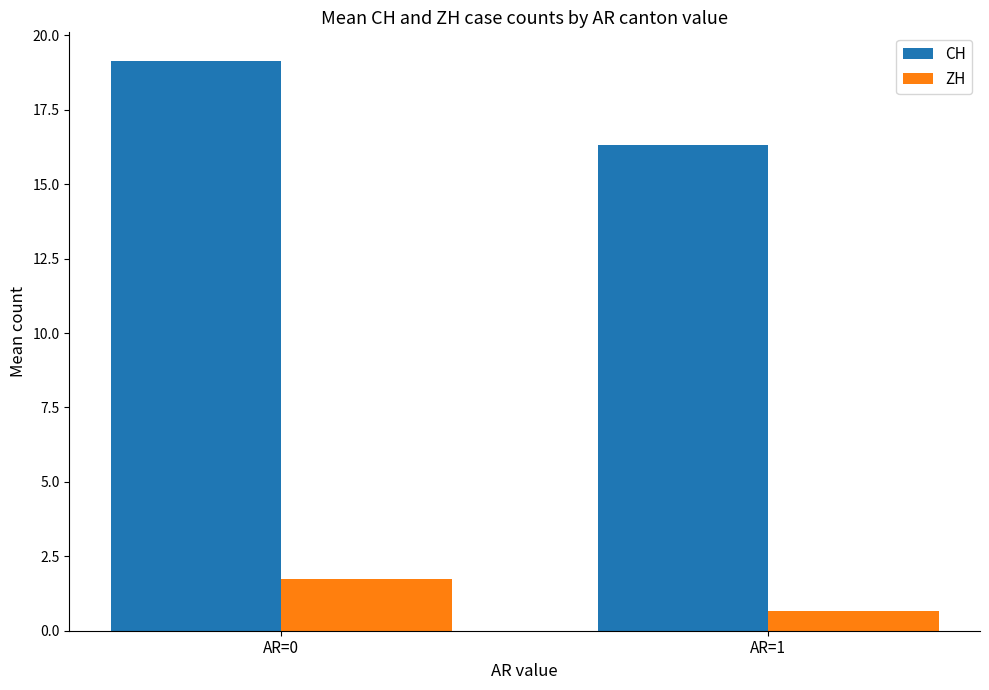

Between AR=0 and AR=1, which series saw the biggest shift?

CH